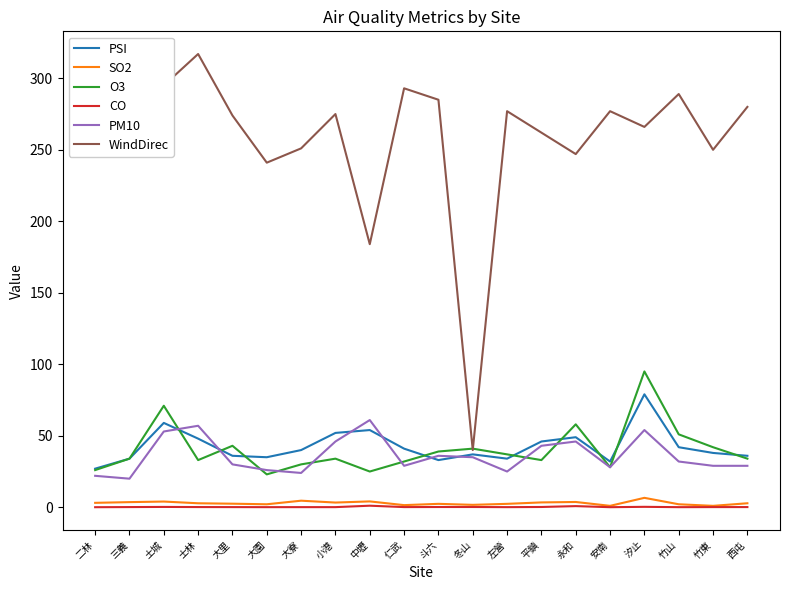

True or false: O3 has a value of 51.3 at 汐止.

False